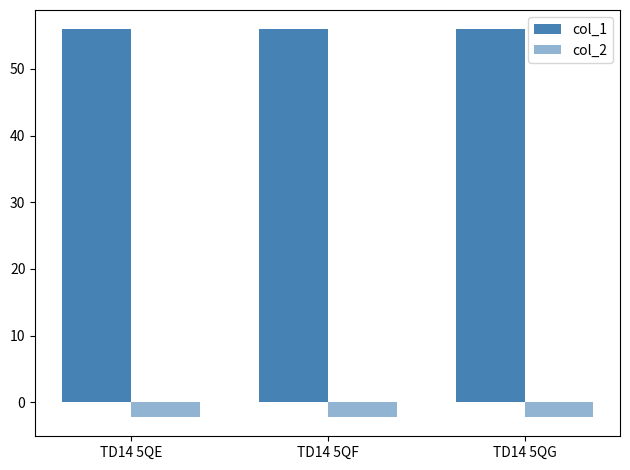

Which series has the largest range (max minus min)?

col_2